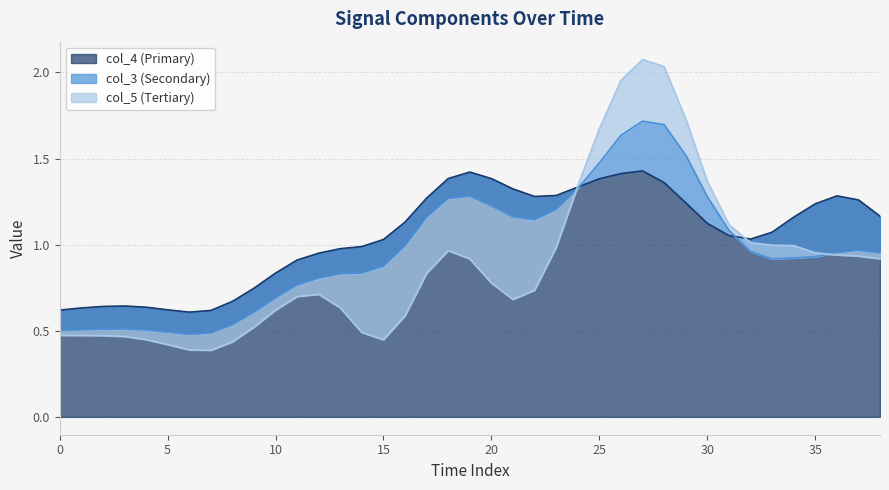

True or false: col_4 and col_5 cross at least once.

False